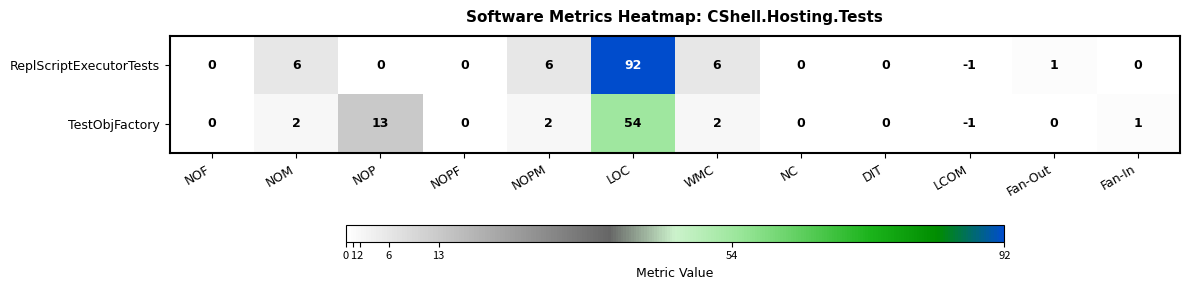

At how many categories does at least one series exceed 86?

1